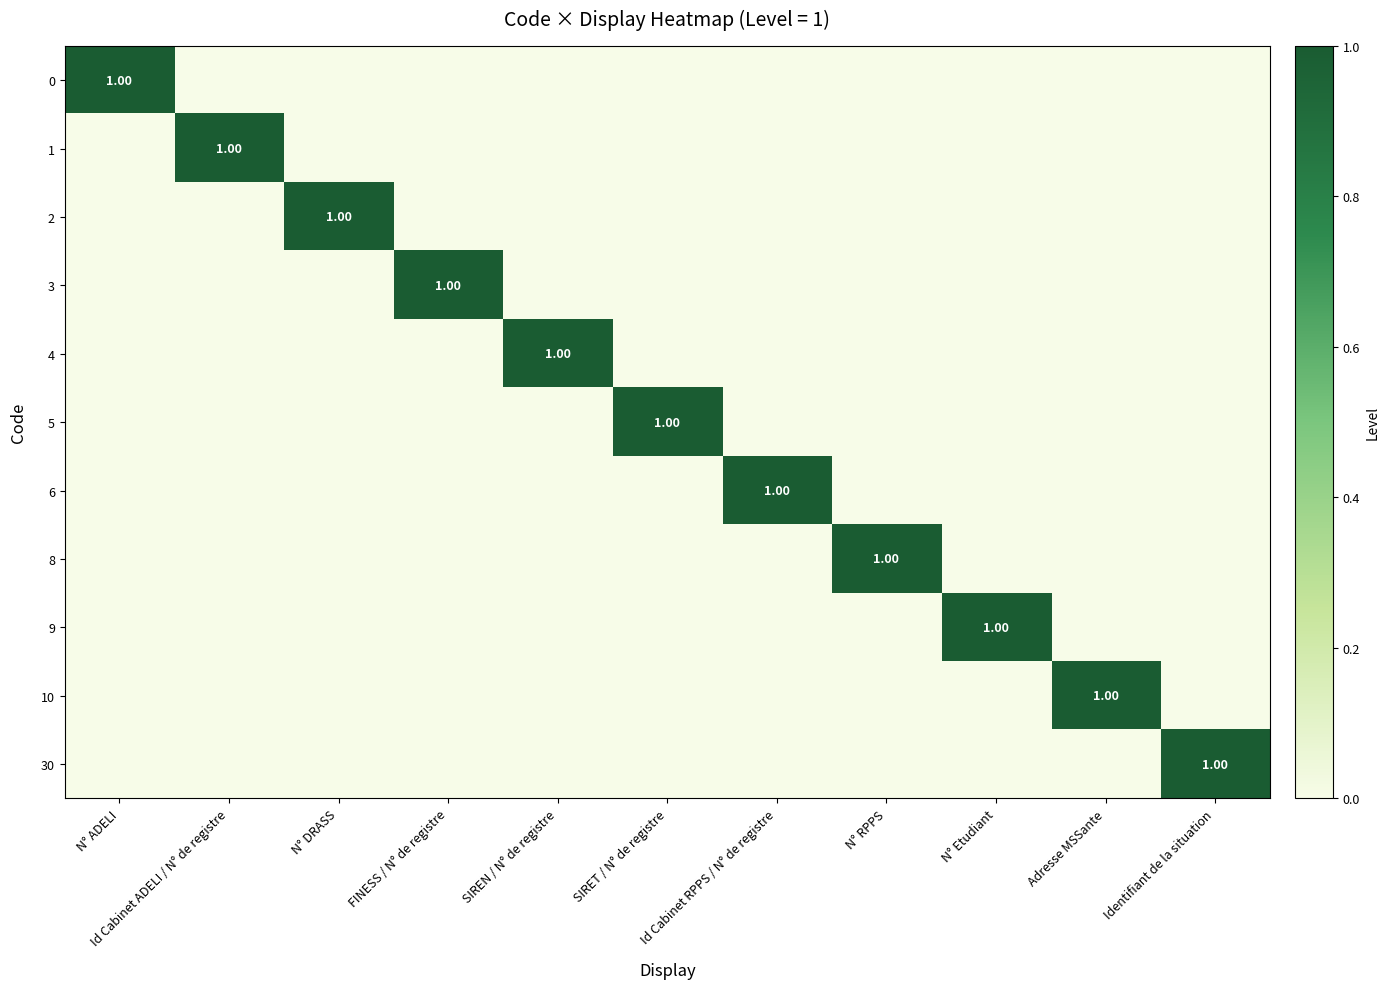

What is the difference between the highest and lowest values at Adresse MSSante?

1